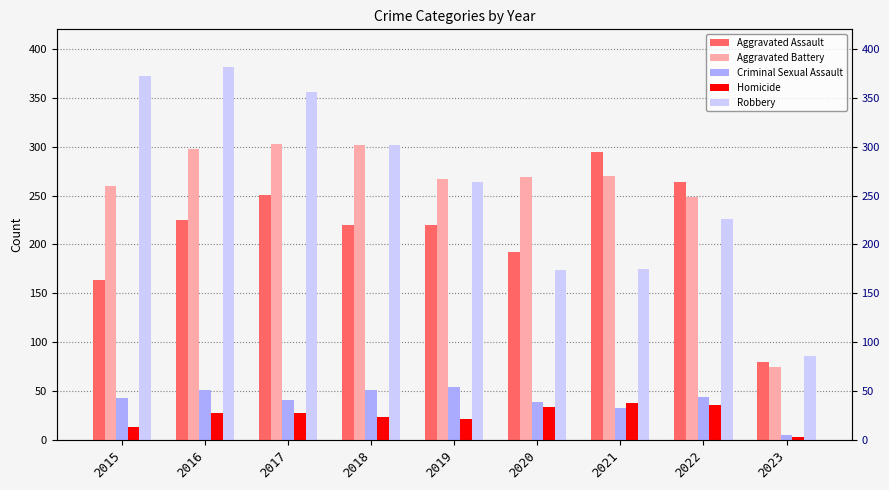

What is the total value across all series at 2023?

249